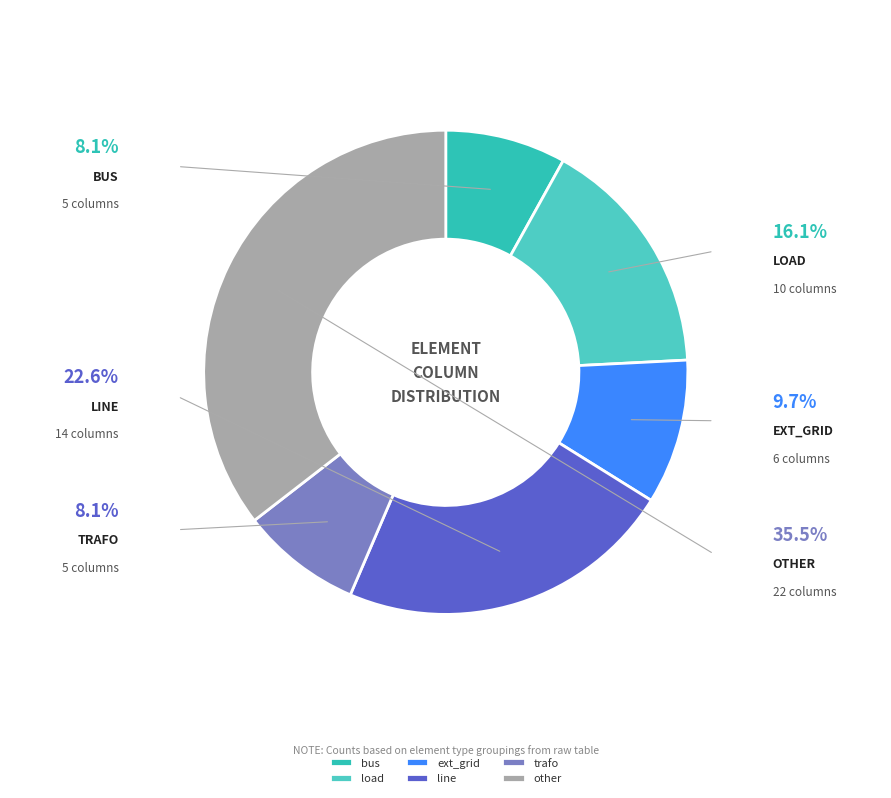

What is the change in value from ext_grid to line?

+8